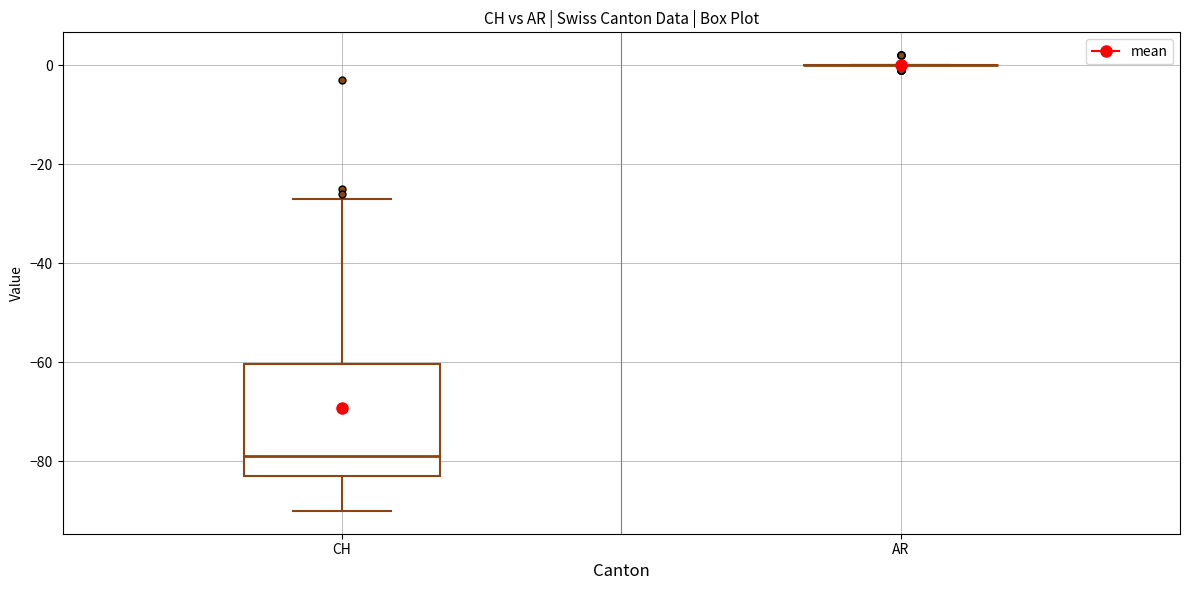

Reading left to right, transcribe this box plot: for each box, give where its median line is, the range the box spans, and where its two whiskers end, as read against the y-axis. The values are not printed on the chart, so give them approximately, as read against the axis.

CH: median -78, box -82 to -60, whiskers -90 to -26
AR: box collapsed to a line at 0, whiskers 0 to 0